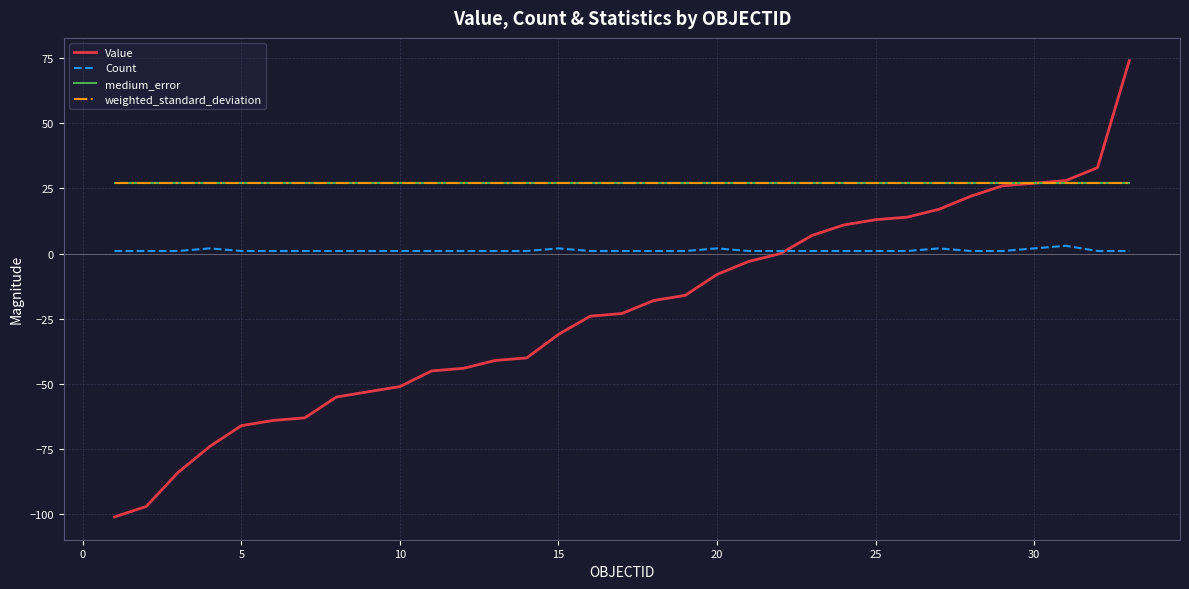

True or false: Count and medium_error cross at least once.

False